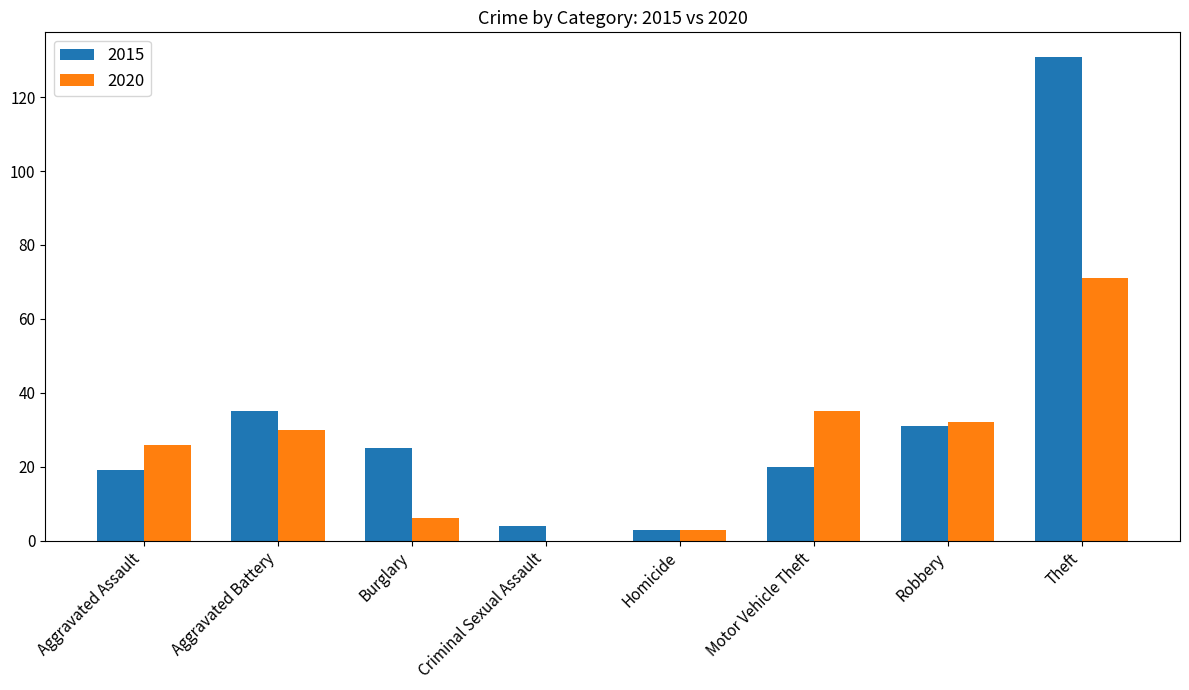

The value of 2020 at Burglary is 6. True or false?

True